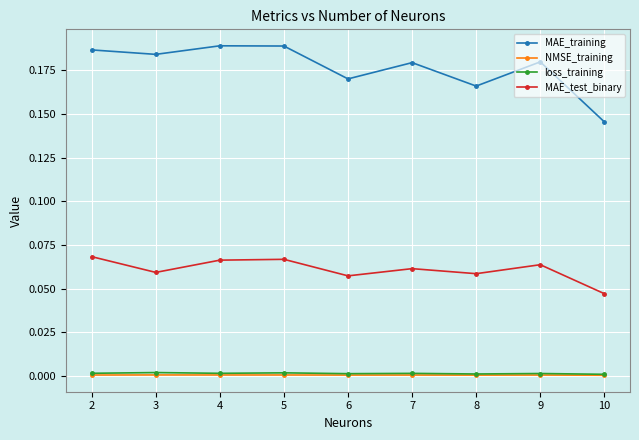

Is the value of MAE_test_binary at 6 greater than the value of MAE_training at 2?

No